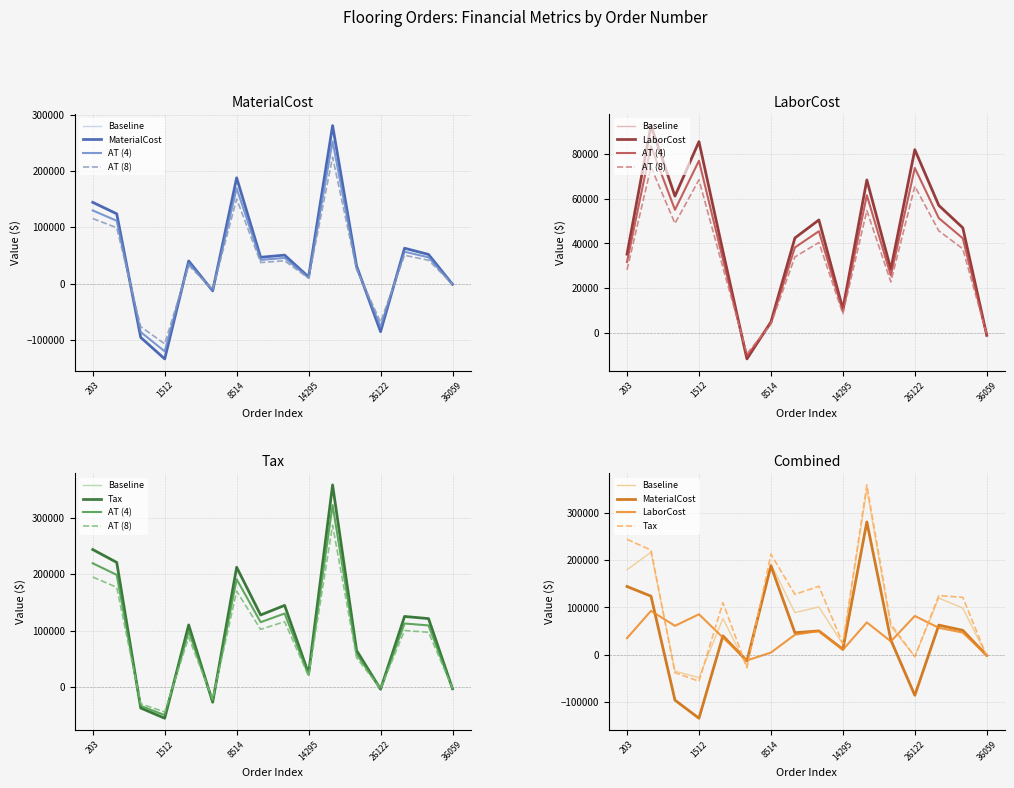

How many times do Baseline and AT (8) cross each other?

7